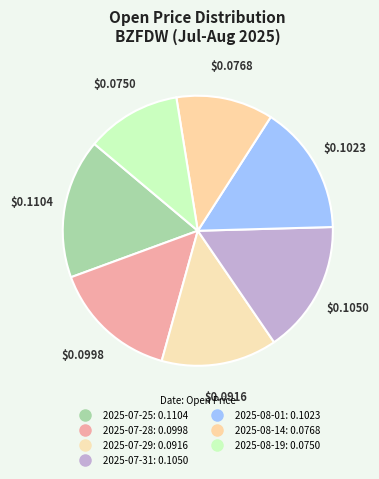

To the nearest percent, what is the combined percentage of 2025-07-28 and 2025-07-25?

32%